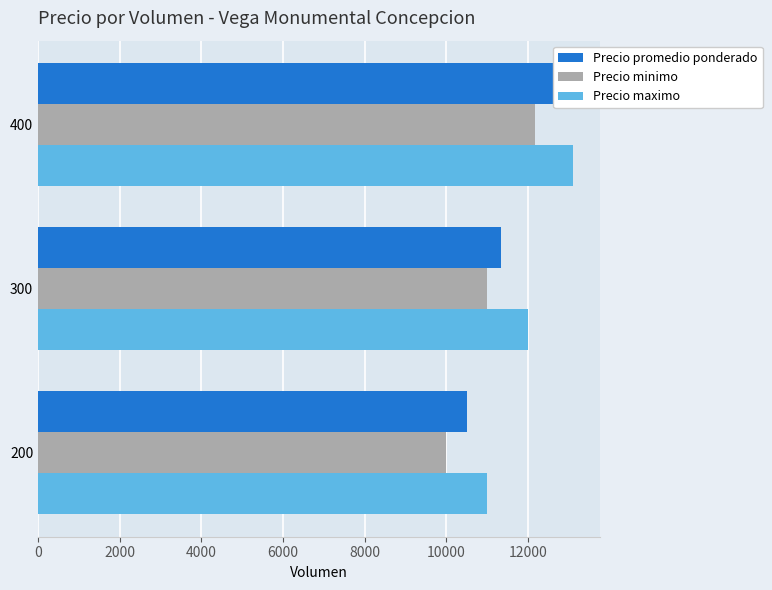

Is it true that Precio maximo equals 4846.6 at 300?

False